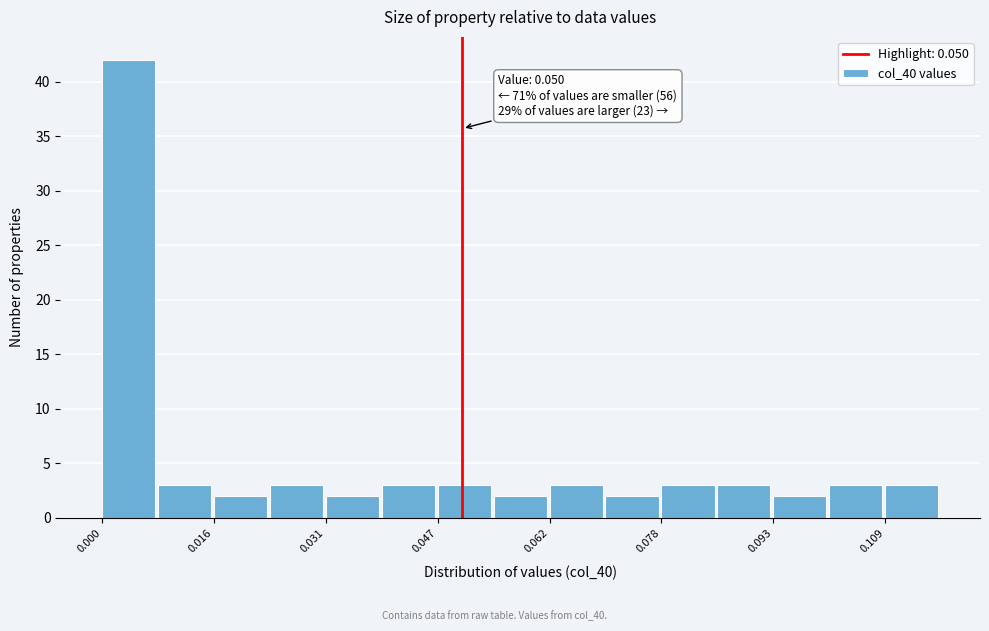

Around what value on the x-axis is the tallest bar? Give the approximate position of its centre, as read against the axis.

0.004